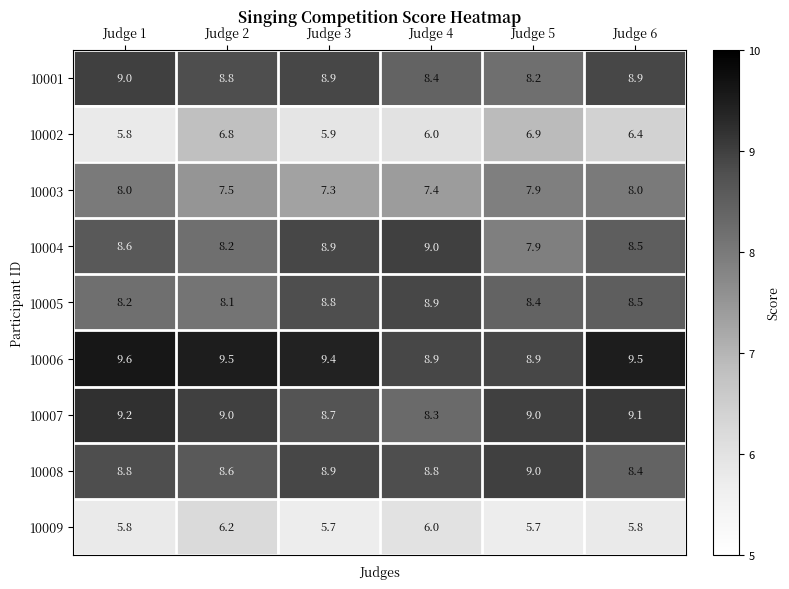

What is the spread (max minus min) of values at Judge 5?

3.3